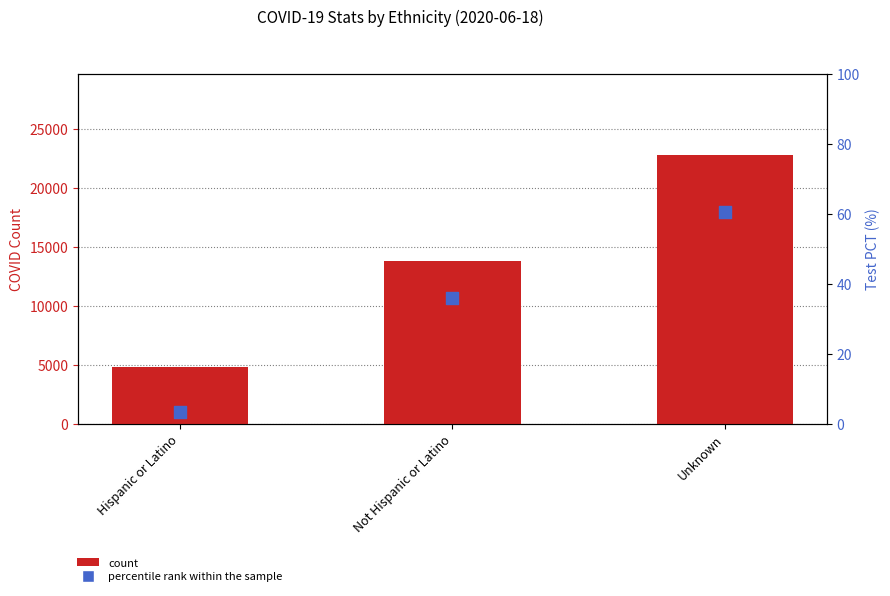

Which series has the largest total across all categories?

count